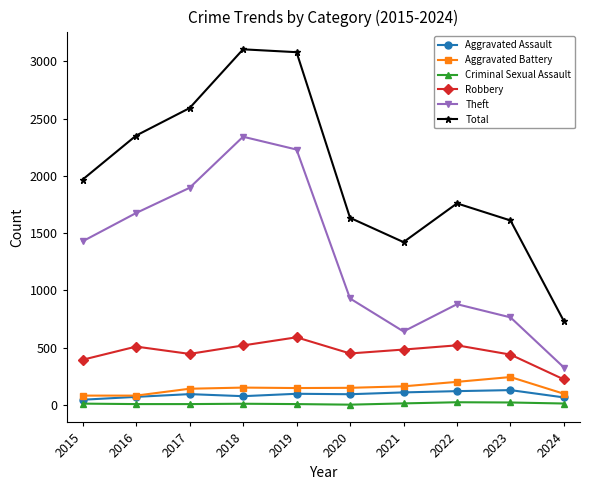

How many interior local peaks does the Theft series have?

2